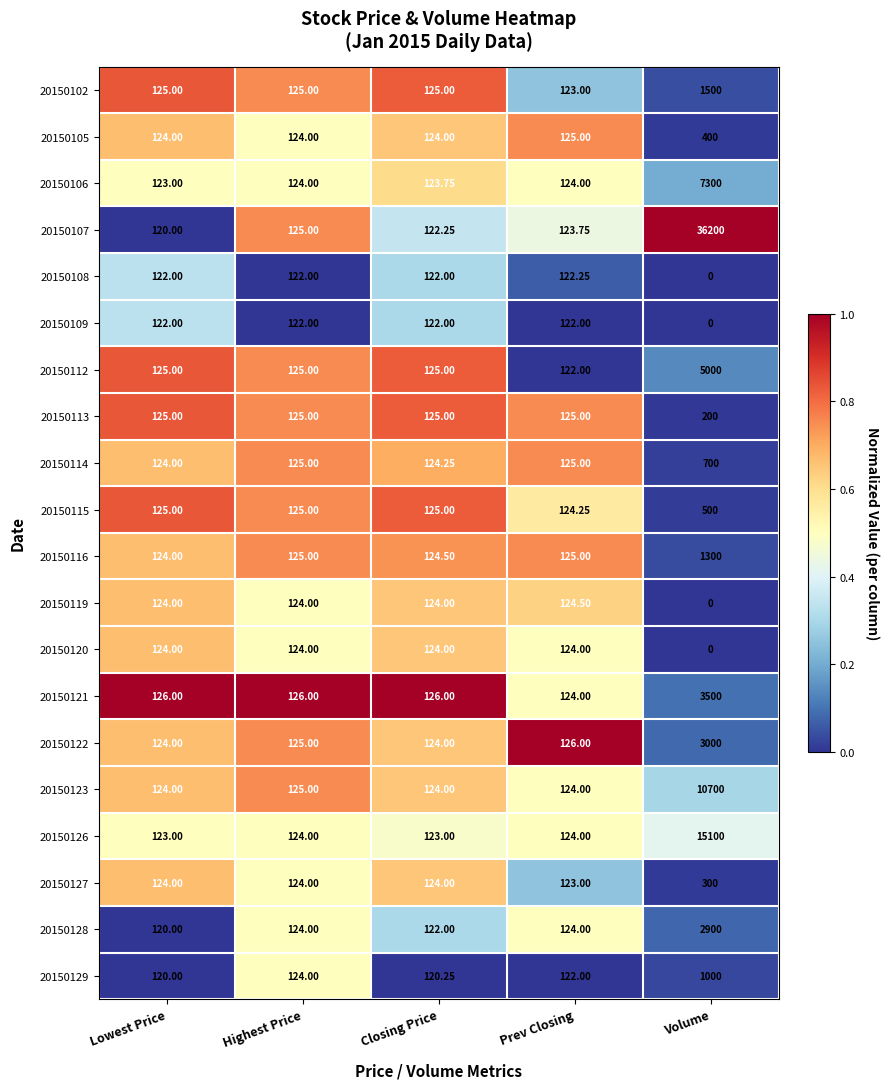

Which series has the largest range (max minus min)?

20150107